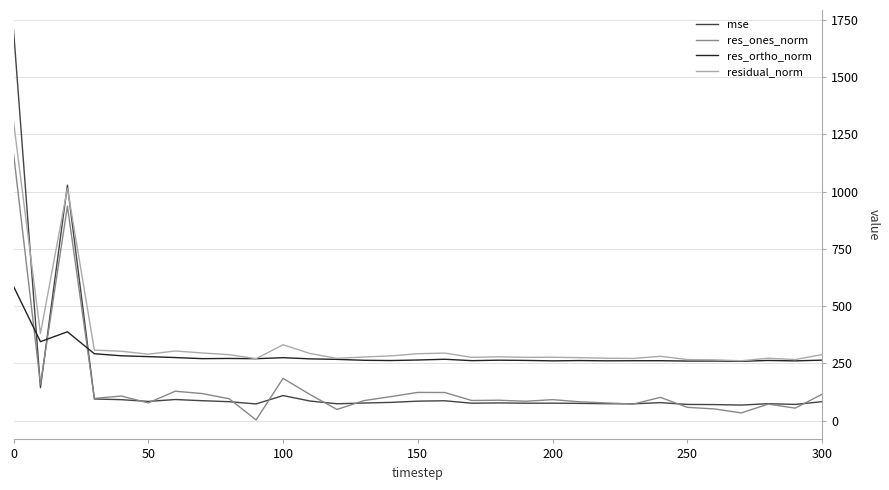

After their last crossing, which series has the higher values: res_ortho_norm or mse?

res_ortho_norm